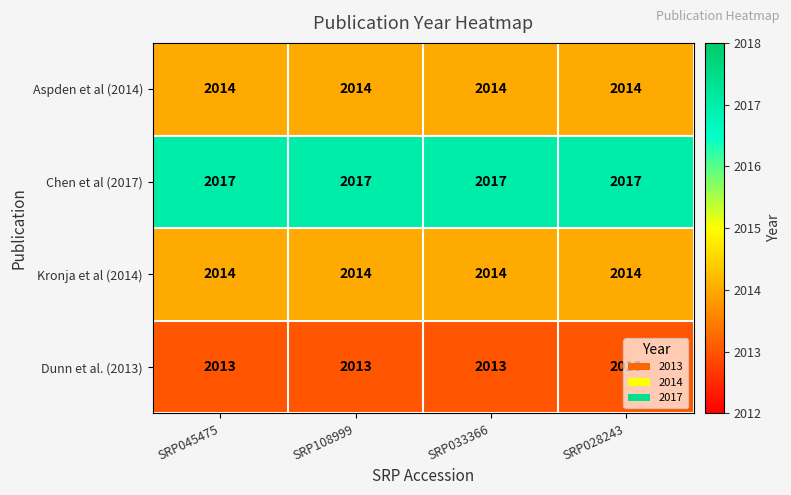

What is the minimum value shown in the chart?

2013